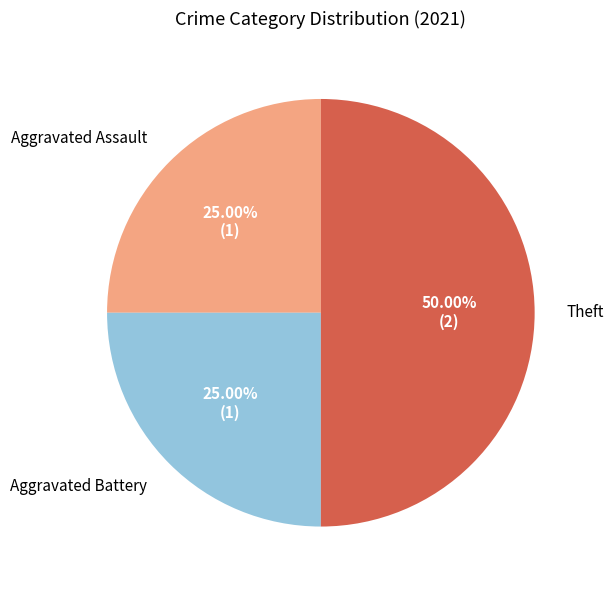

Count the number of slices in the pie.

3